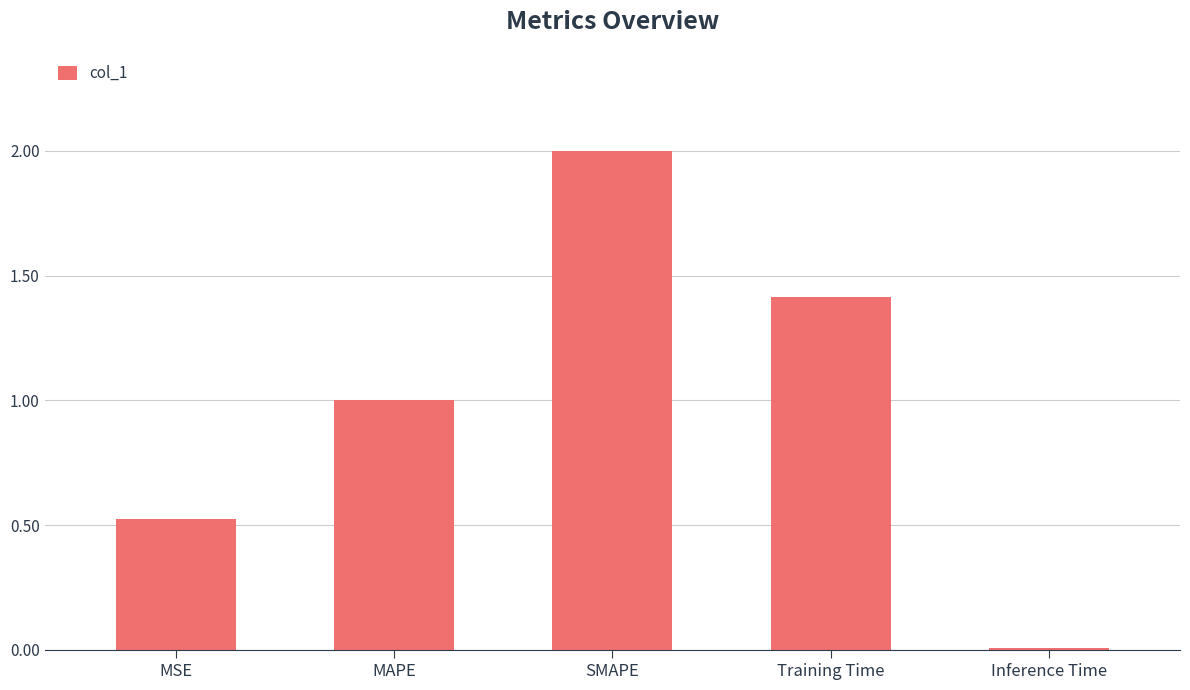

Which has a higher value, MAPE or SMAPE?

SMAPE